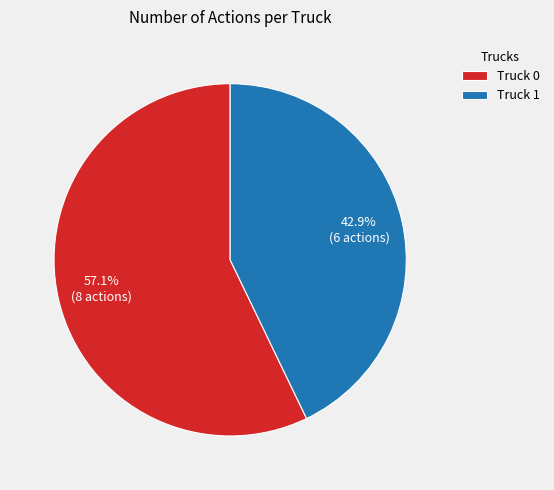

How much of the chart is everything except Truck 0?

42.9%